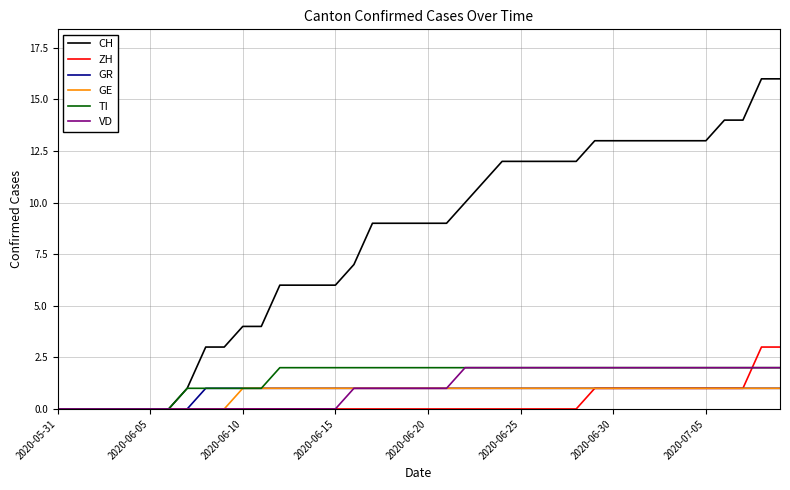

Which series has the largest total across all categories?

CH